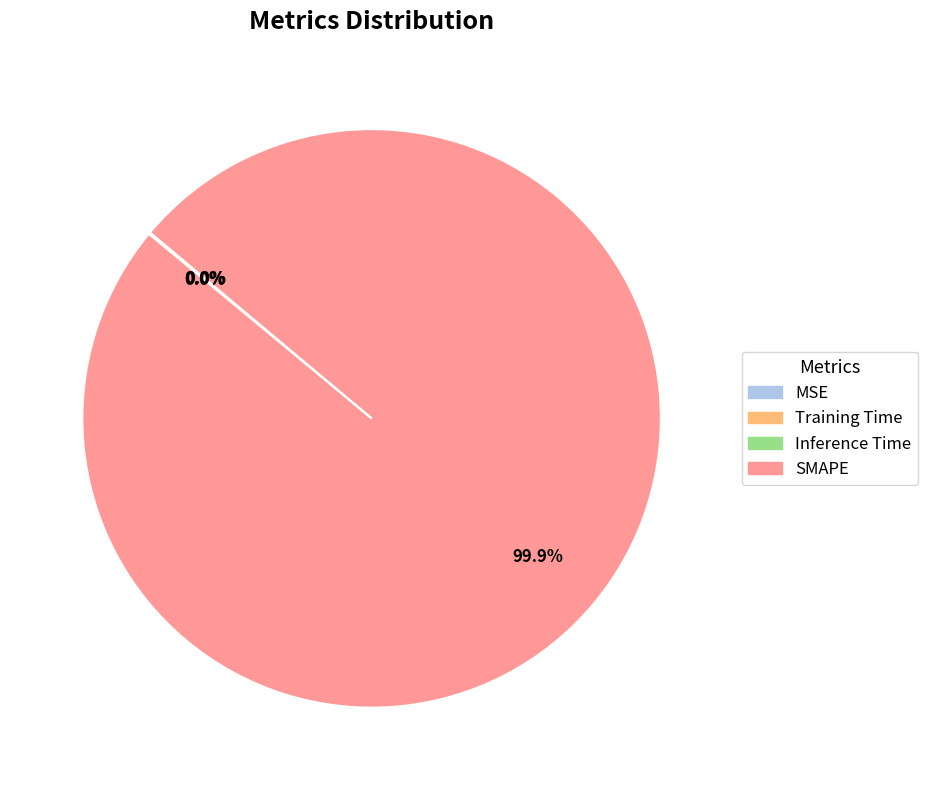

Which category has the biggest portion of the pie?

SMAPE